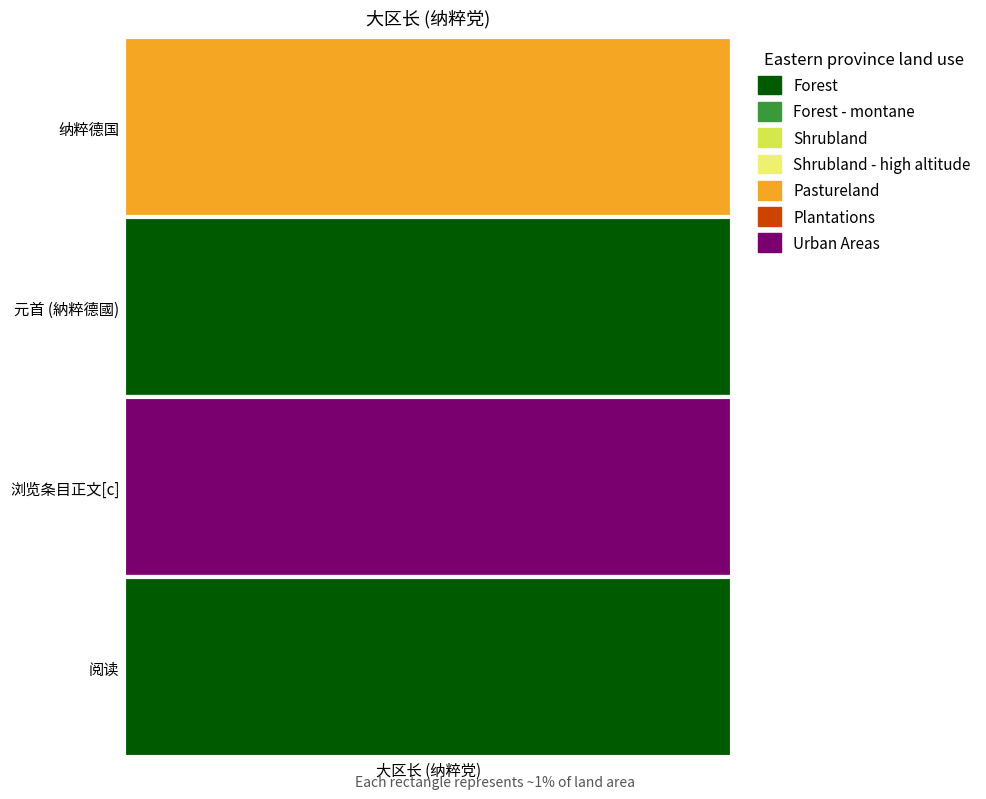

Is it true that the value at 阅读 is 1?

True